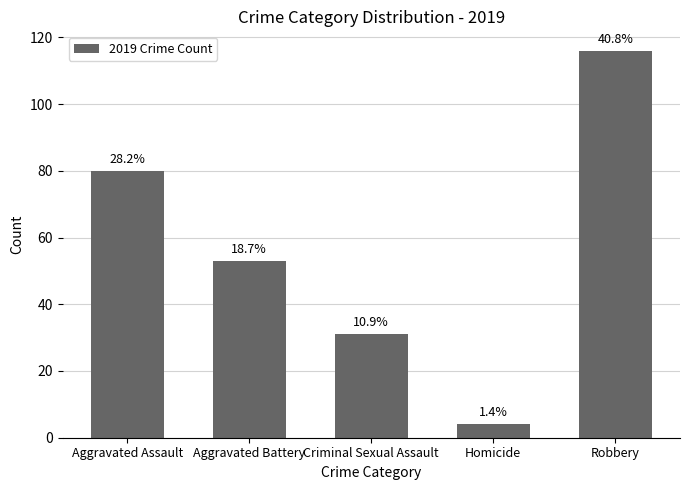

What is the difference between the maximum and minimum values?

112